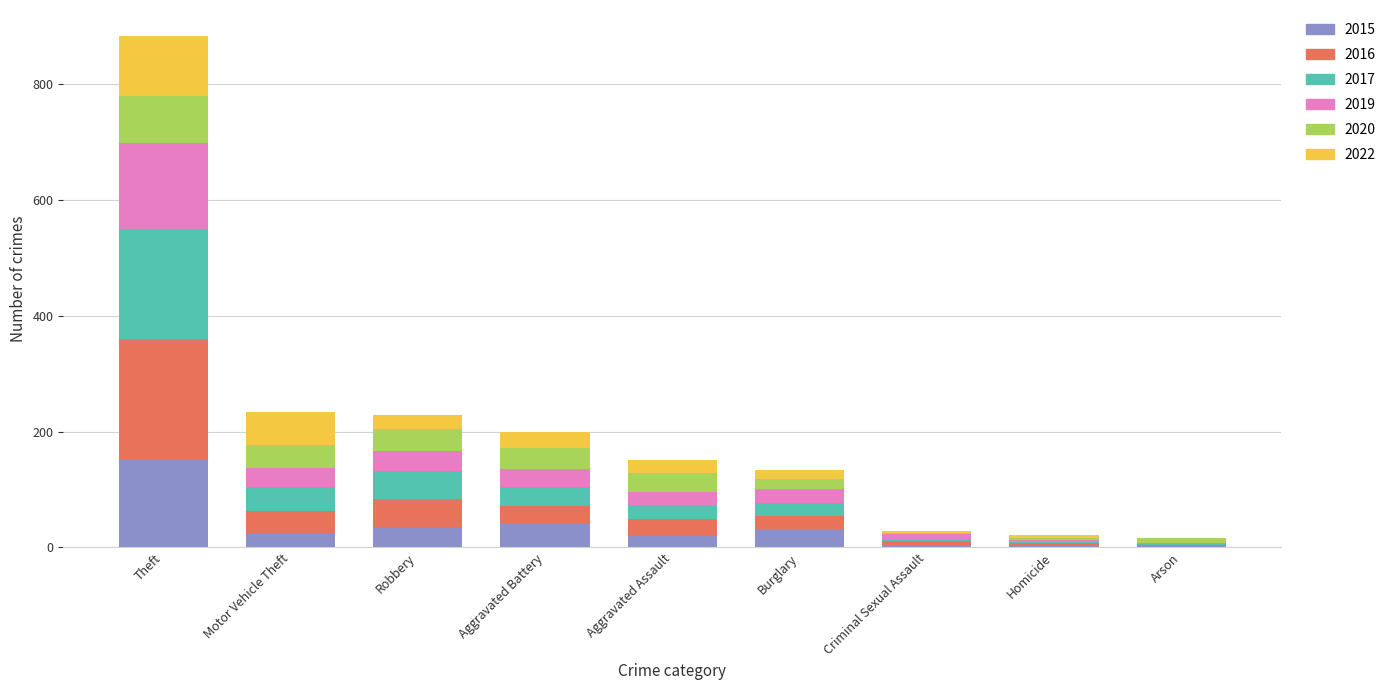

Which category has the highest value in the 2015 series?

Theft